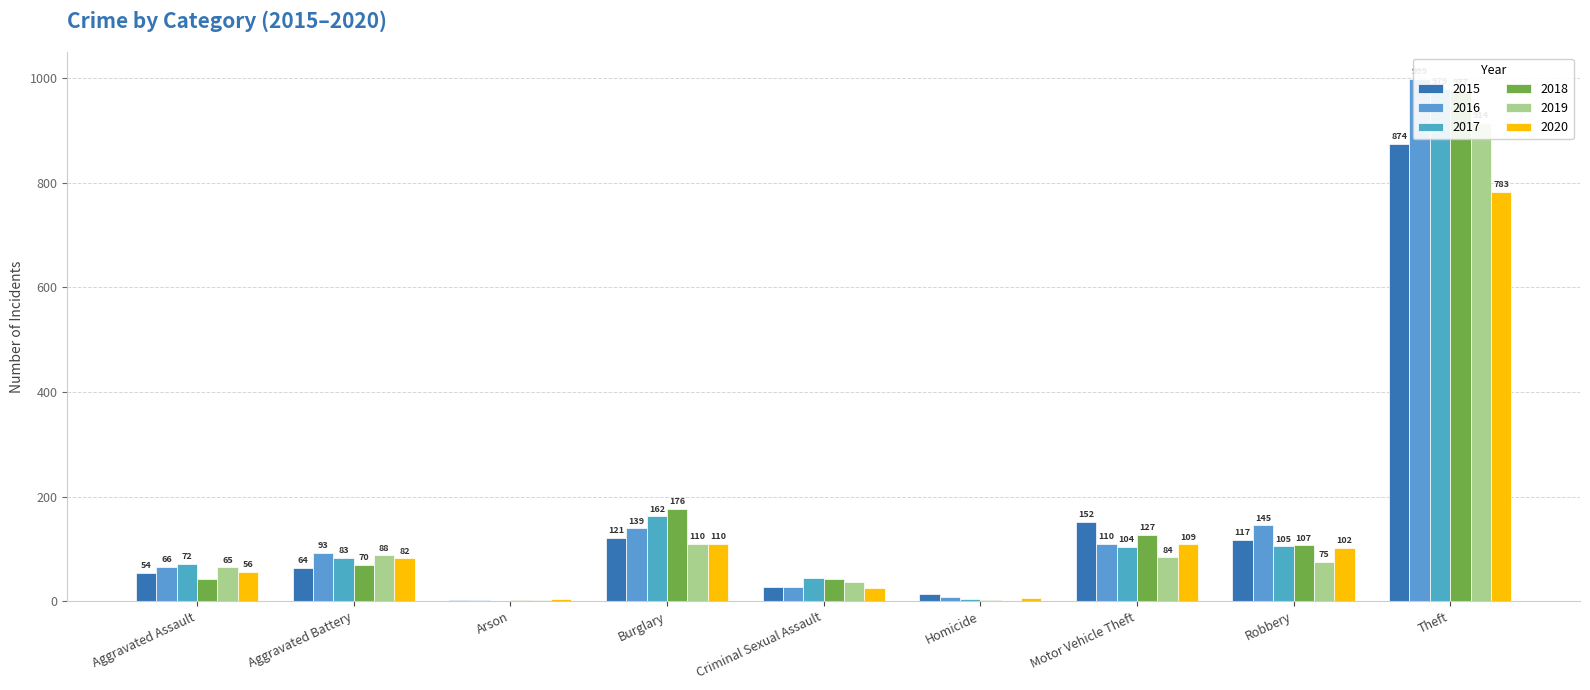

What is the greatest value displayed?

999